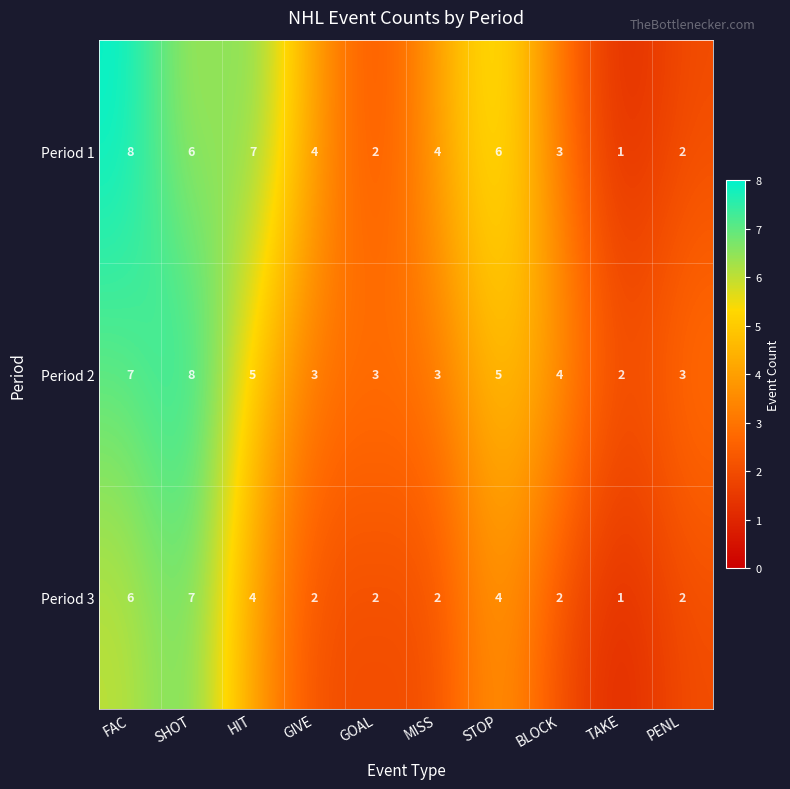

True or false: Period 2 has a value of 3 at GOAL.

True